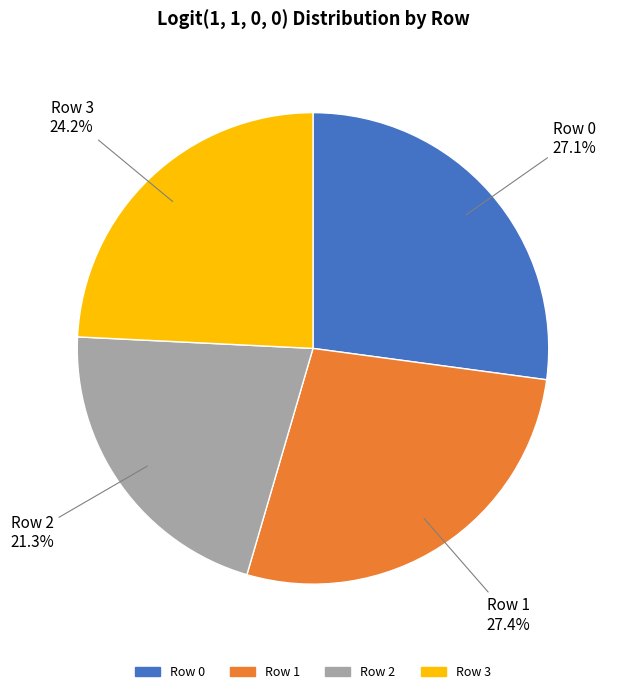

Count the number of slices in the pie.

4